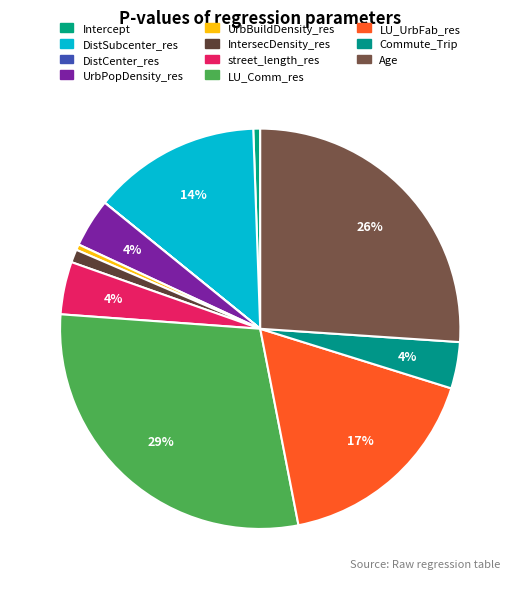

To the nearest percent, what is the difference between the largest and smallest slice percentages?

29%